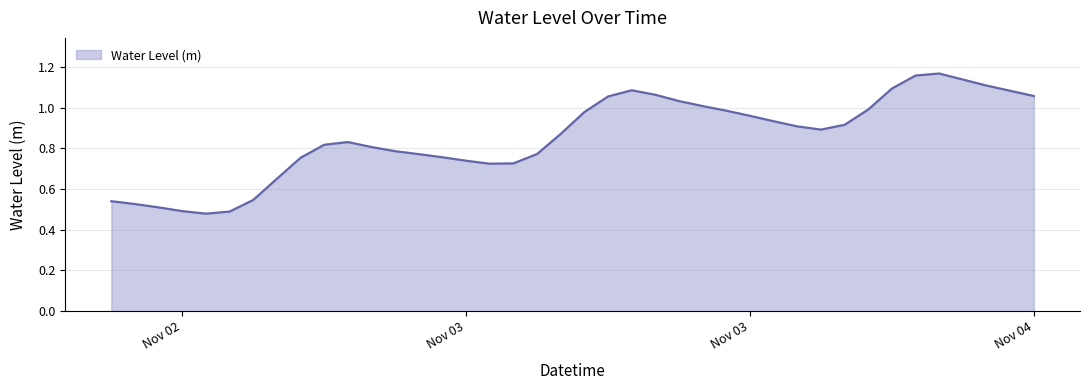

Does the chart have visible grid lines?

Yes